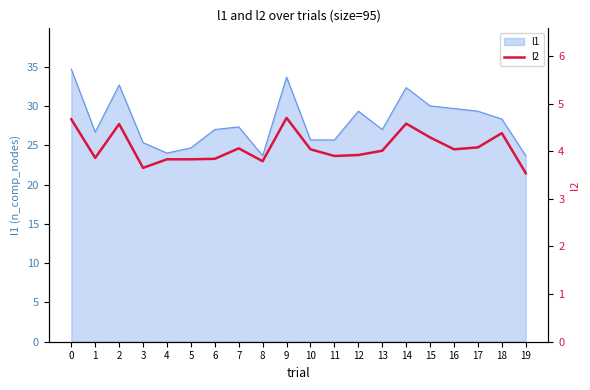

Reading left to right, extract all data points from this chart.

4.7	3.9	4.6	3.6	3.8	3.8	3.8	4.1	3.8	4.7	4.0	3.9	3.9	4.0	4.6	4.3	4.0	4.1	4.4	3.5